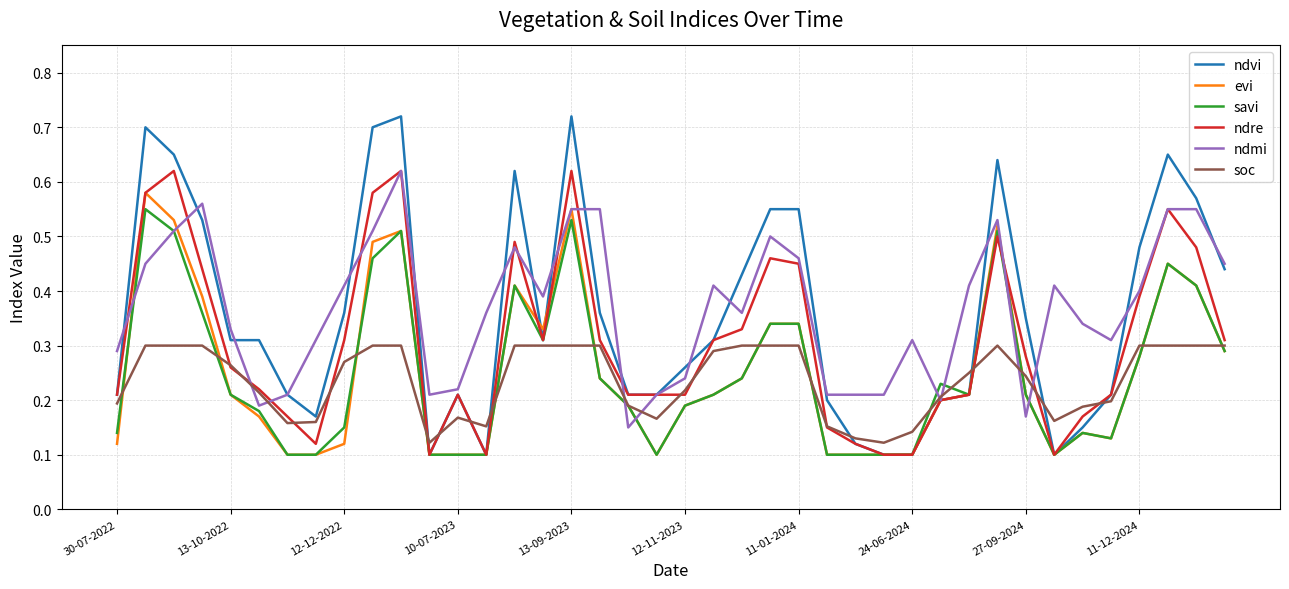

How many lines are shown in the chart?

6